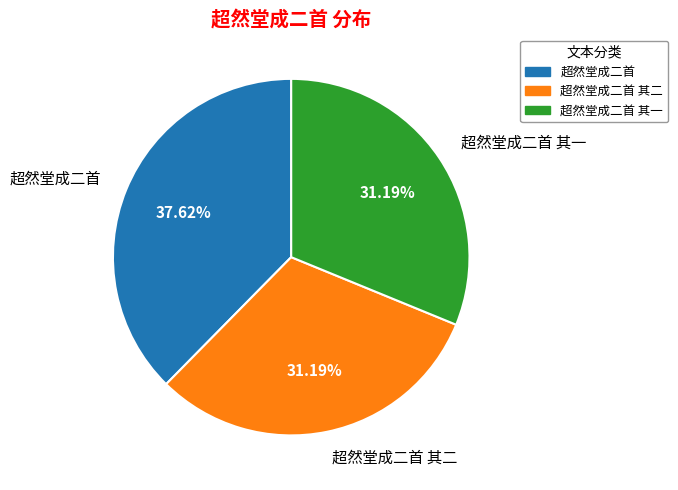

To the nearest percent, what is the difference between the largest and smallest slice percentages?

6%